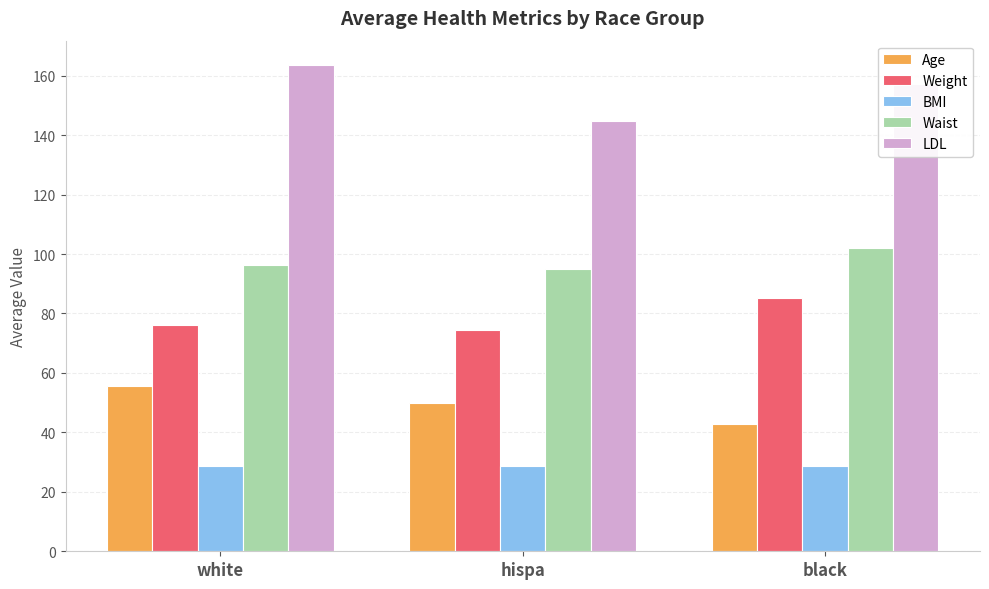

Which category has the highest value across all series?

white